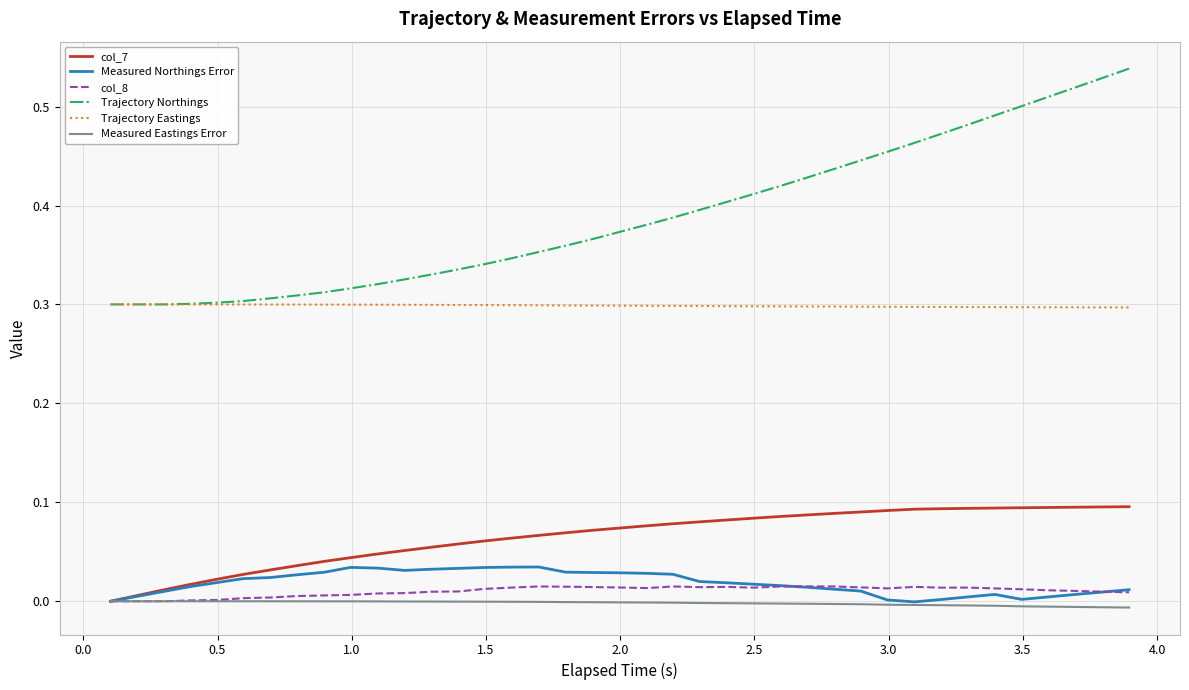

True or false: Trajectory Eastings and Measured Eastings Error cross at least once.

False